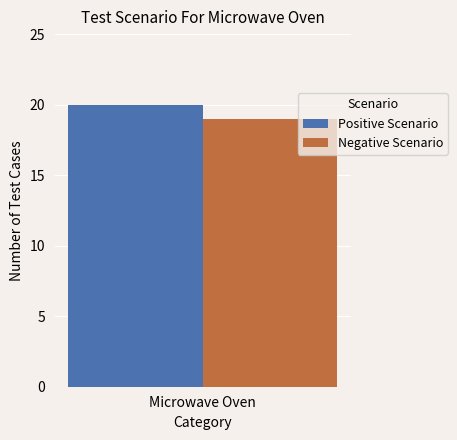

What is the lowest value of the Positive Scenario series?

20